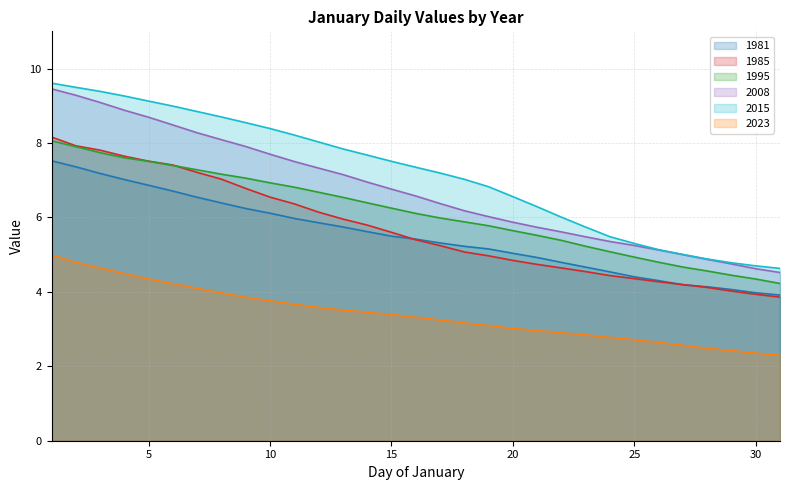

How many lines are shown in the chart?

6